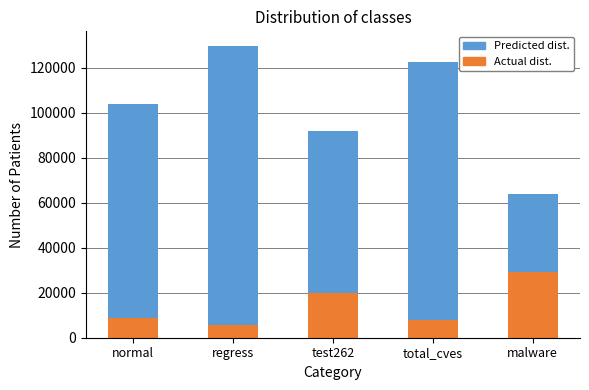

Reading left to right, list all the values displayed in this chart.

0h: normal=103853.0	regress=129735.7	test262=92093.0	total_cves=122747.7	malware=63705.8
0.5h: normal=8867.0	regress=5700.3	test262=19864.7	total_cves=7751.7	malware=29076.8